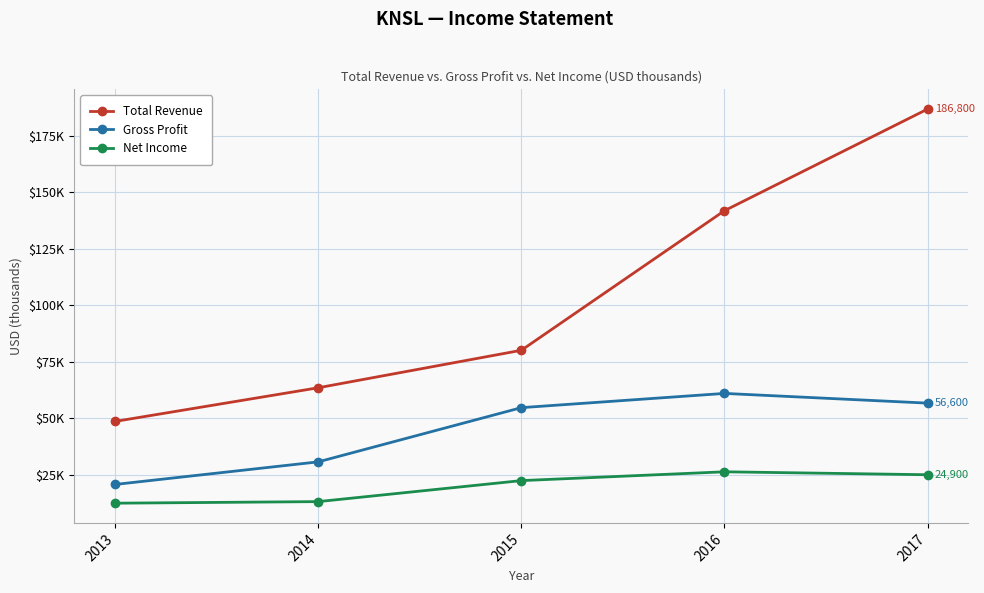

Between 2015 and 2016, which series saw the biggest shift?

Total Revenue